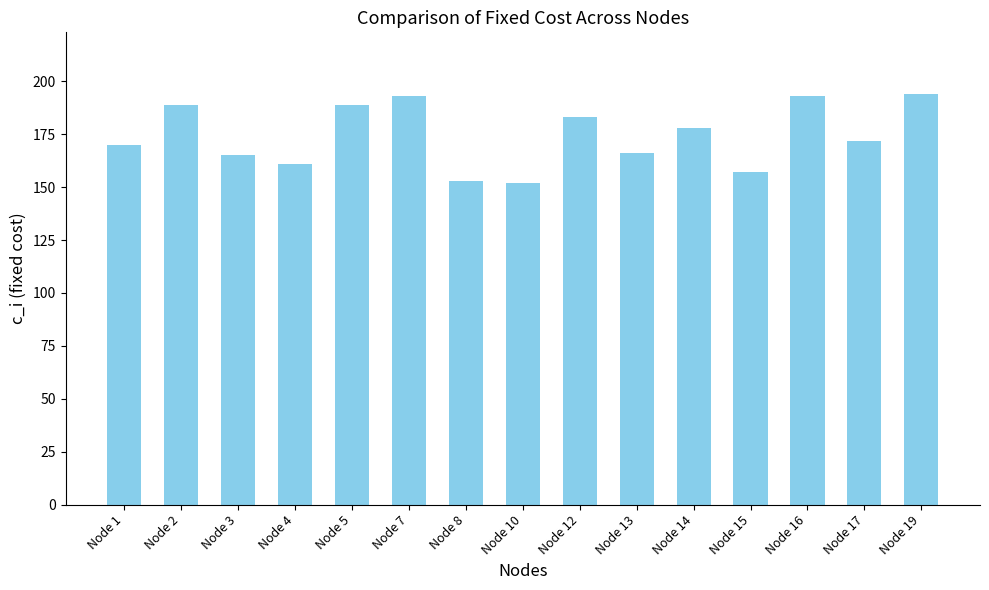

How many categories are shown in the chart?

15